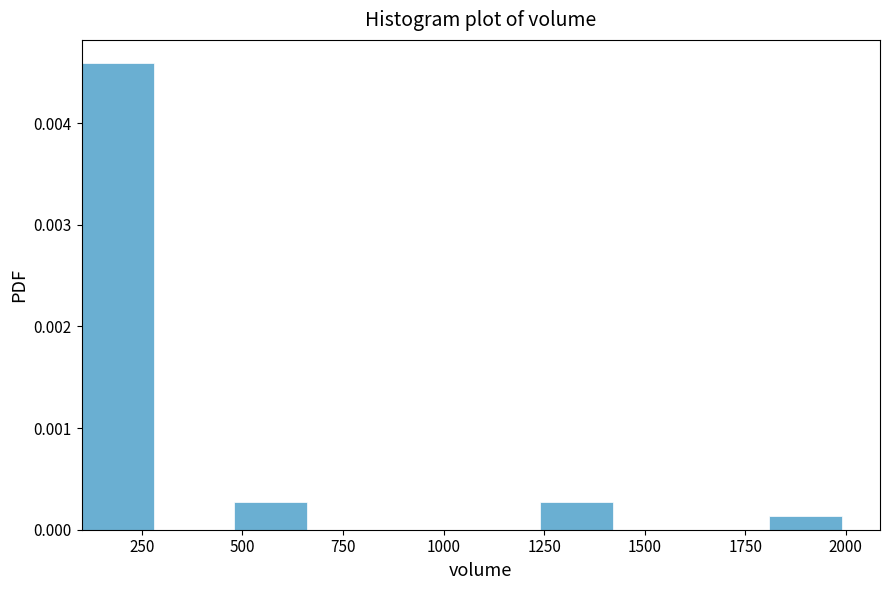

Read against the x-axis, roughly where is the centre of the tallest bar?

200